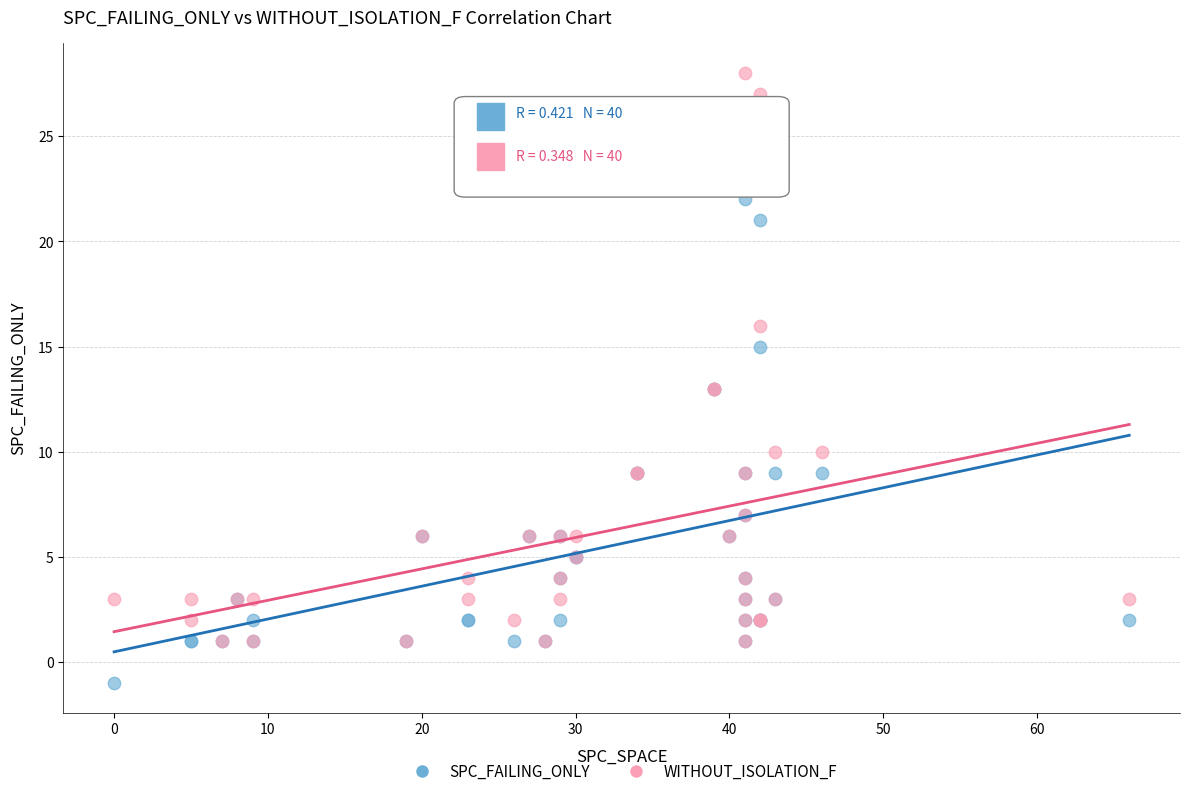

What are all the series names shown in the legend?

SPC_FAILING_ONLY, WITHOUT_ISOLATION_F